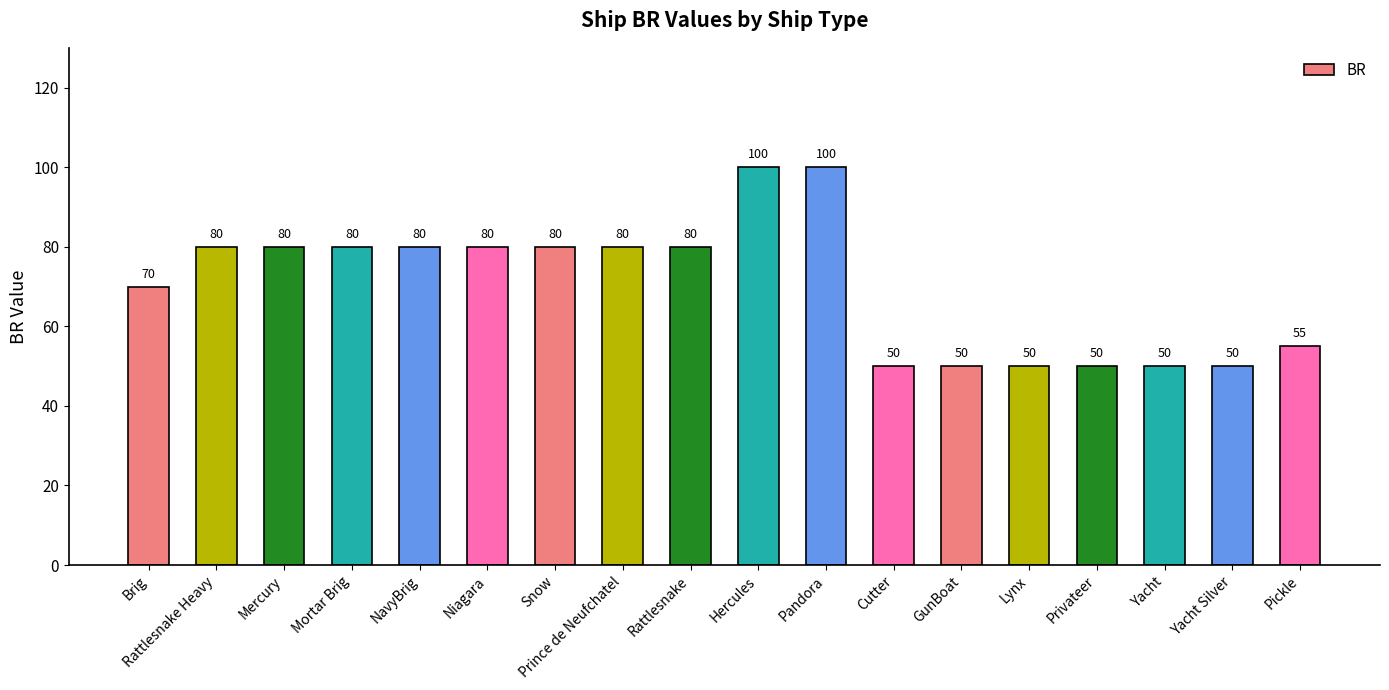

What is the difference between the maximum and second lowest values?

50